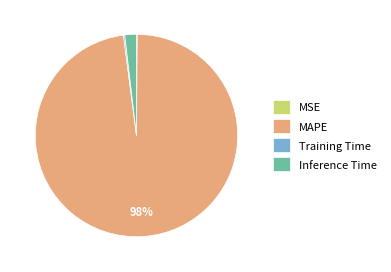

The Inference Time slice represents 2% of the pie. True or false?

True